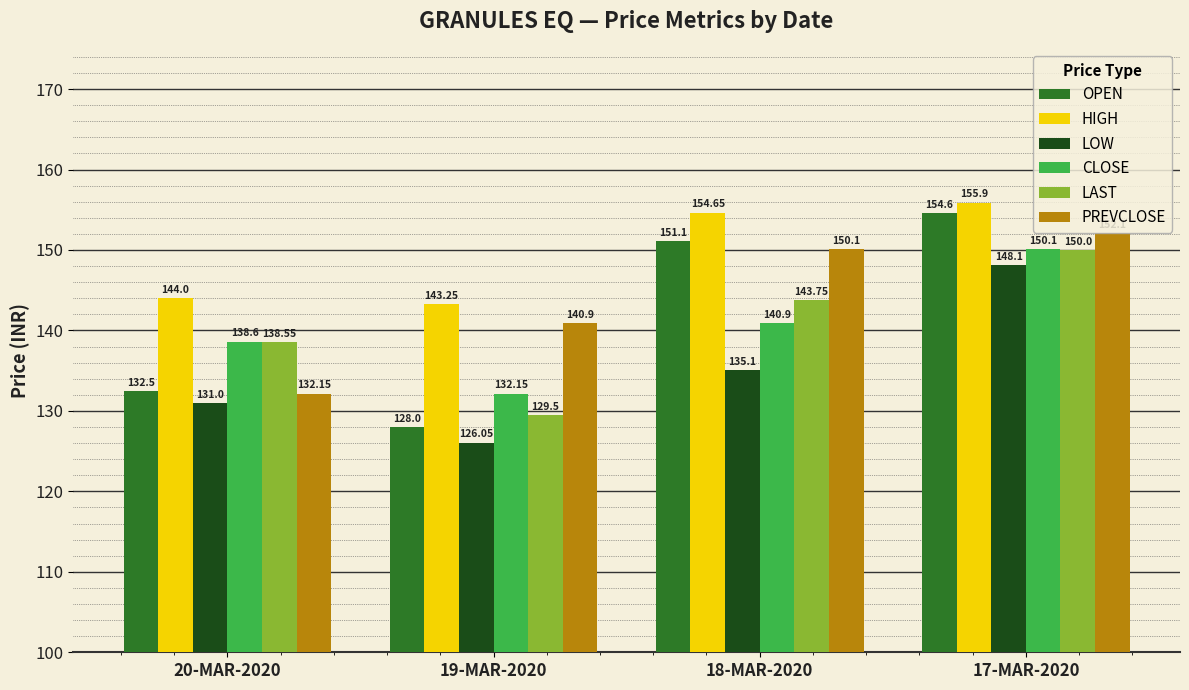

What are all the series names shown in the legend?

OPEN, HIGH, LOW, CLOSE, LAST, PREVCLOSE